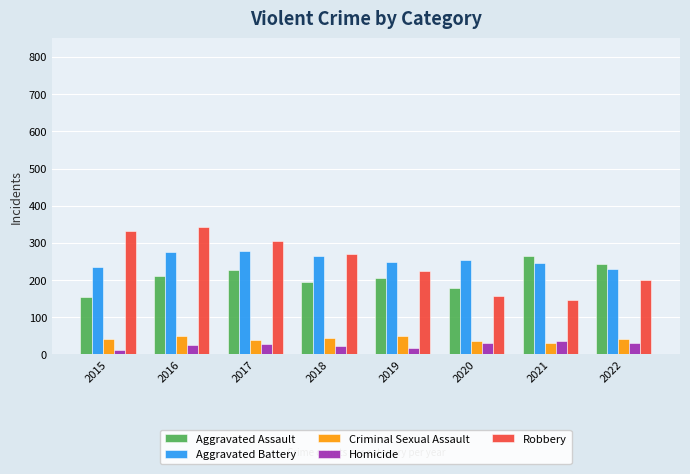

What is the value of the Aggravated Battery bar at the 5th from the left?

248